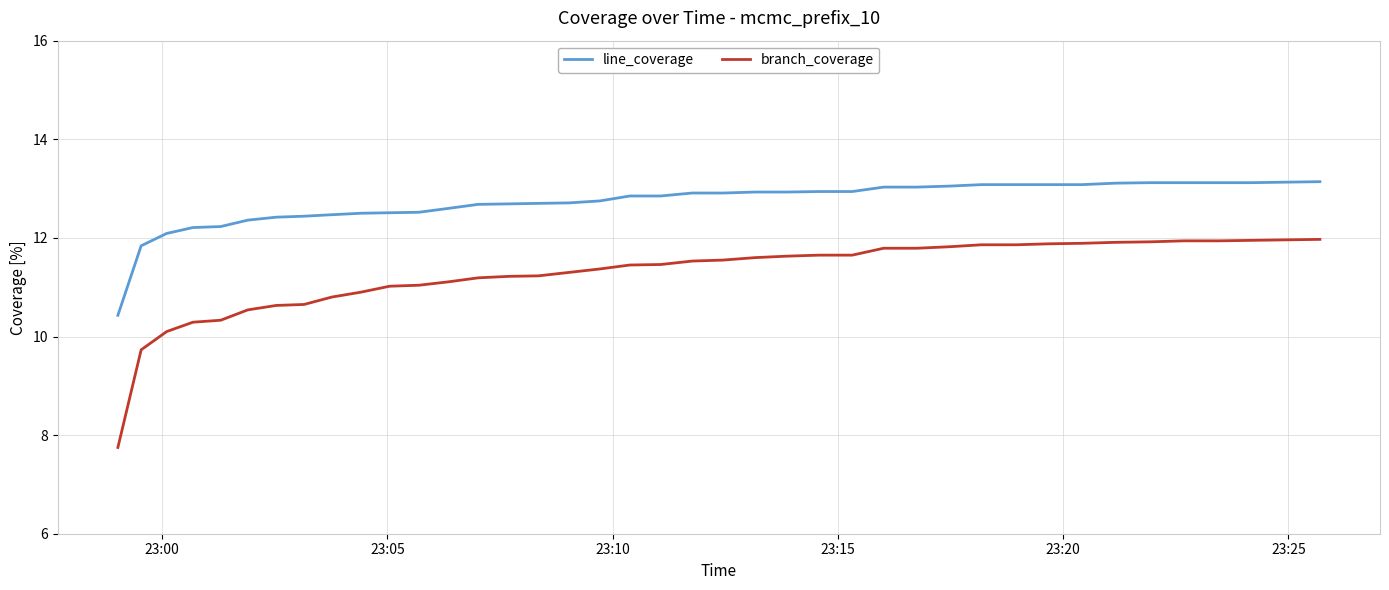

What is the minimum value shown in the chart?

7.8